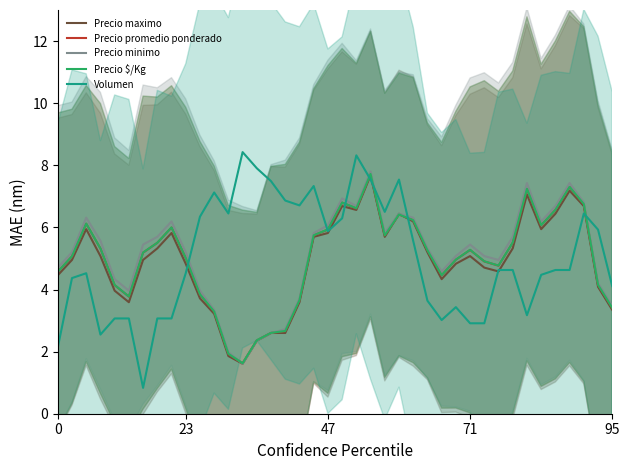

What is the minimum value for Precio promedio ponderado?

1.6